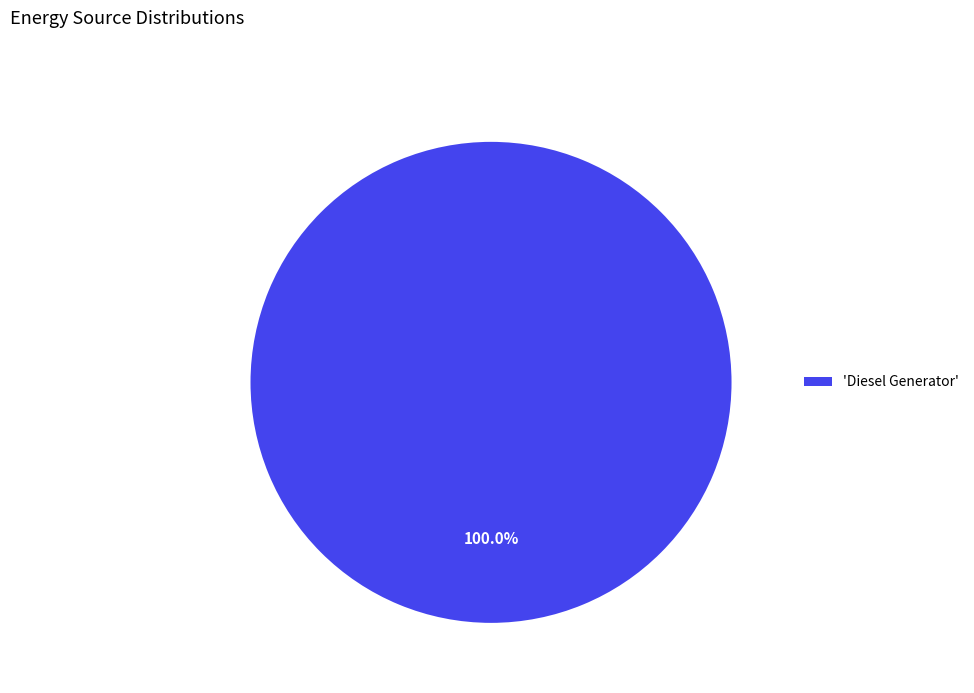

Rank the categories by value from highest to lowest.

'Diesel Generator'